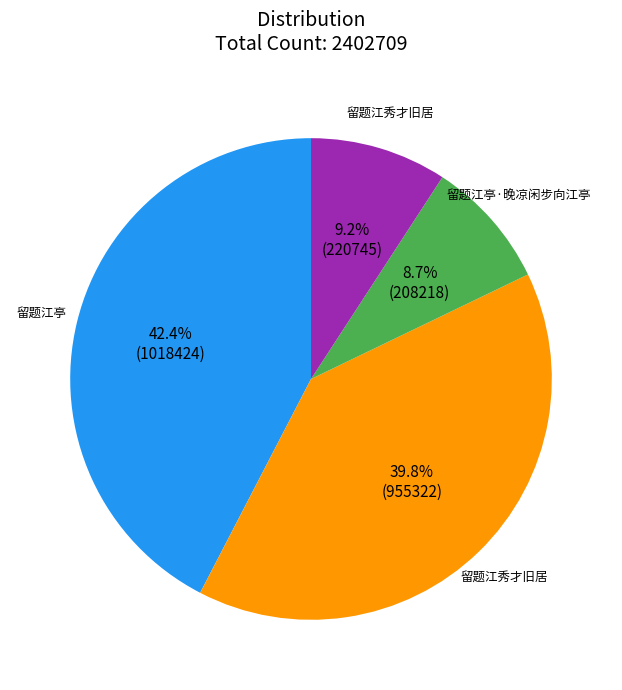

Is there any slice that represents more than half of the pie?

No